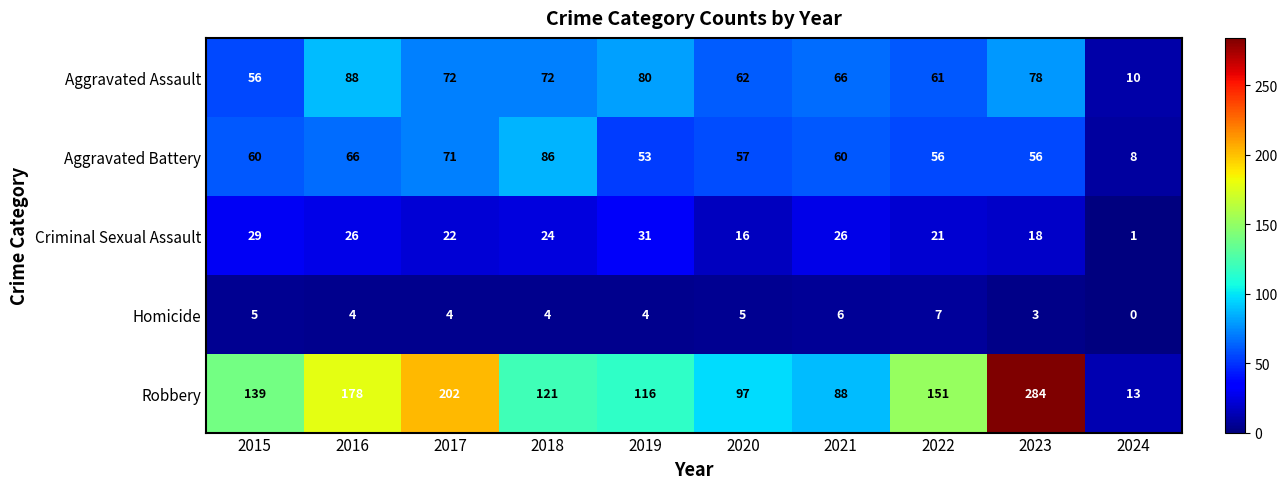

Which series has the widest spread of values?

Robbery